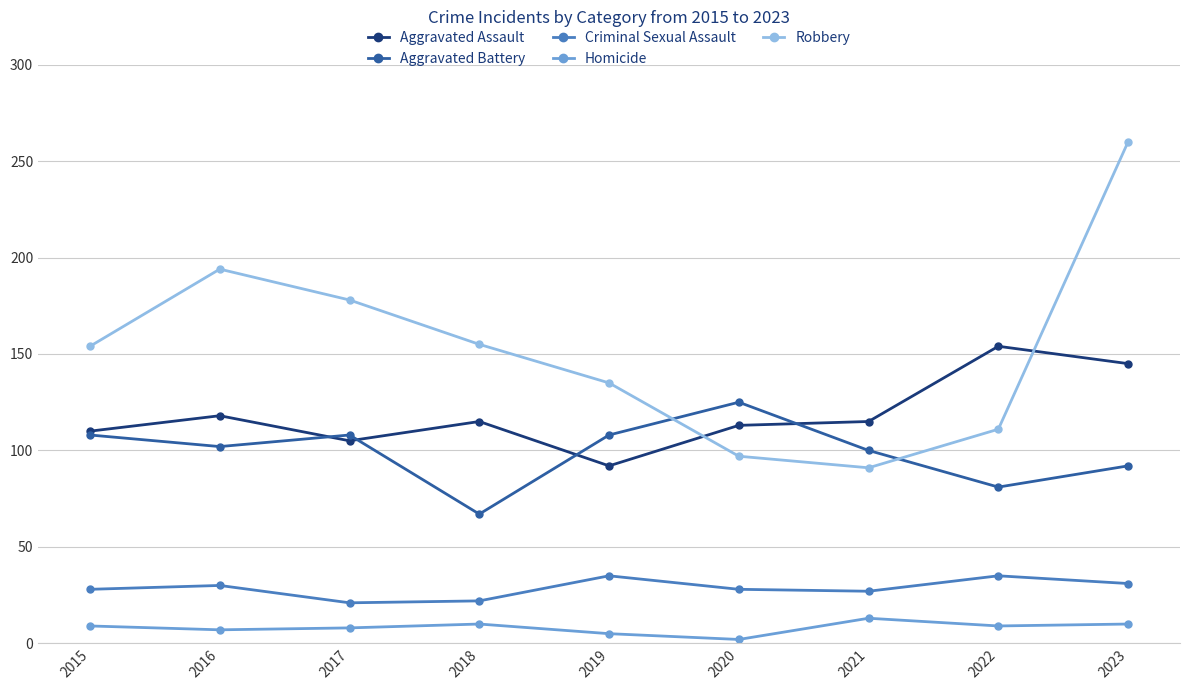

What are all the series names shown in the legend?

Aggravated Assault, Aggravated Battery, Criminal Sexual Assault, Homicide, Robbery